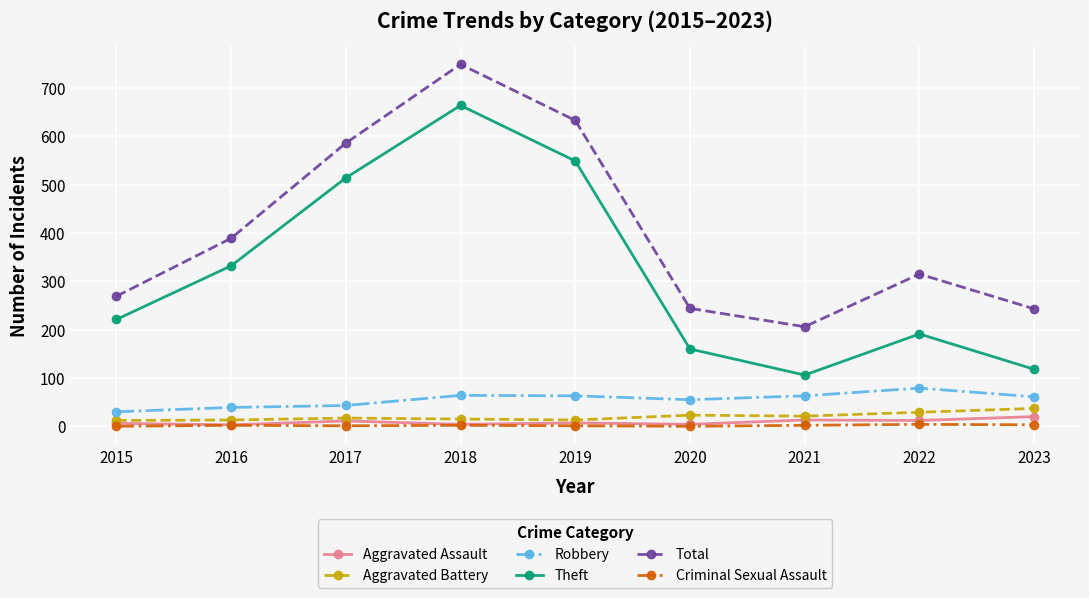

True or false: Criminal Sexual Assault and Aggravated Battery intersect in this chart.

False